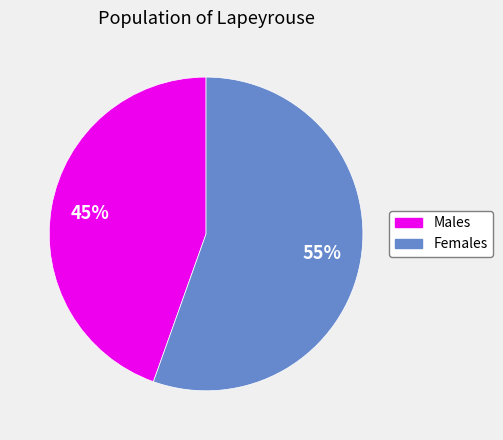

To the nearest percent, what is the average slice percentage?

50%